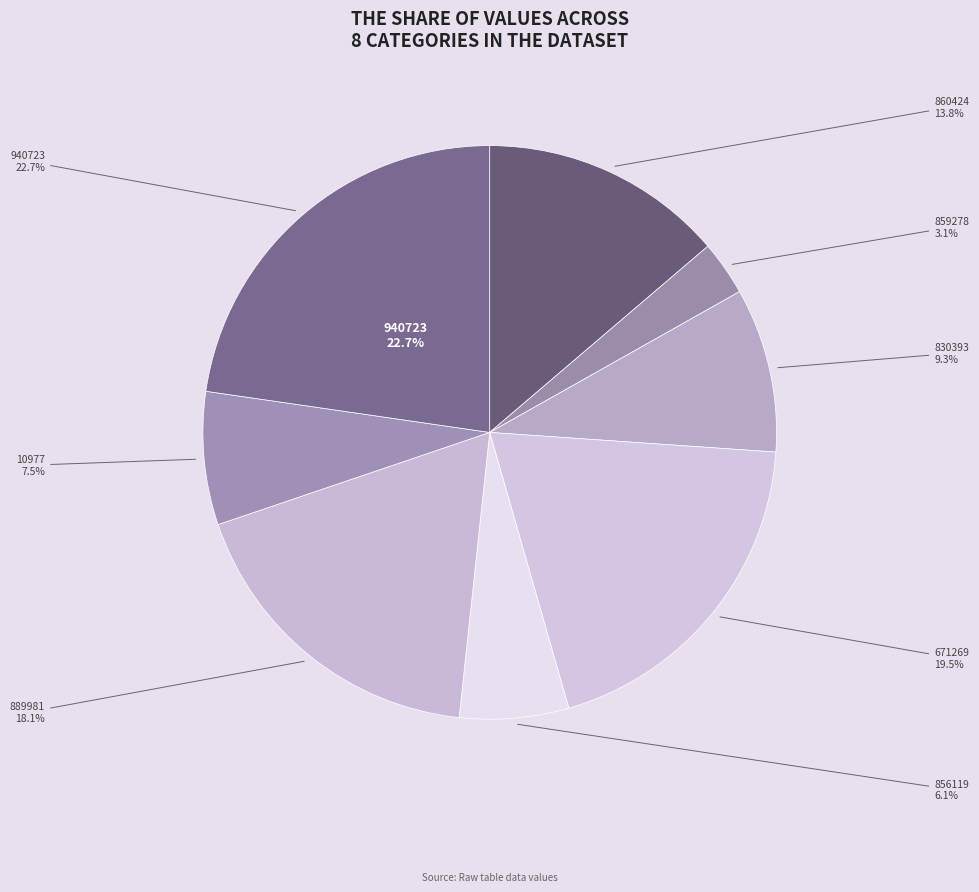

The 889981 slice represents 27% of the pie. True or false?

False